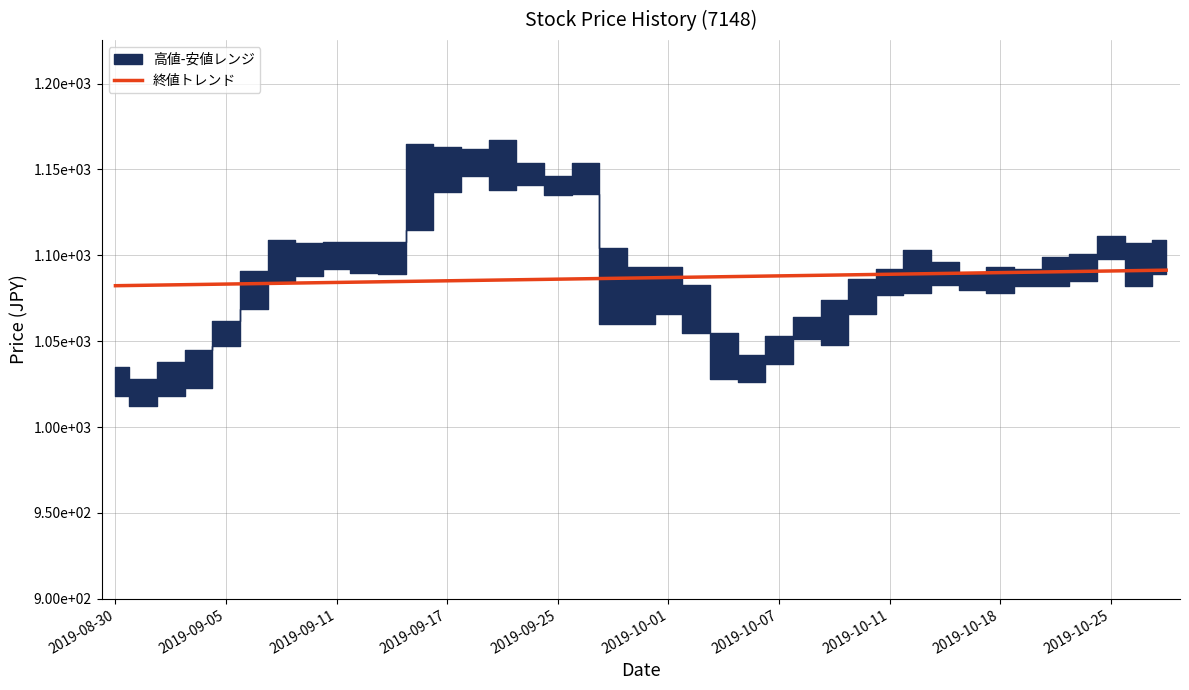

How many data points does each series have?

39